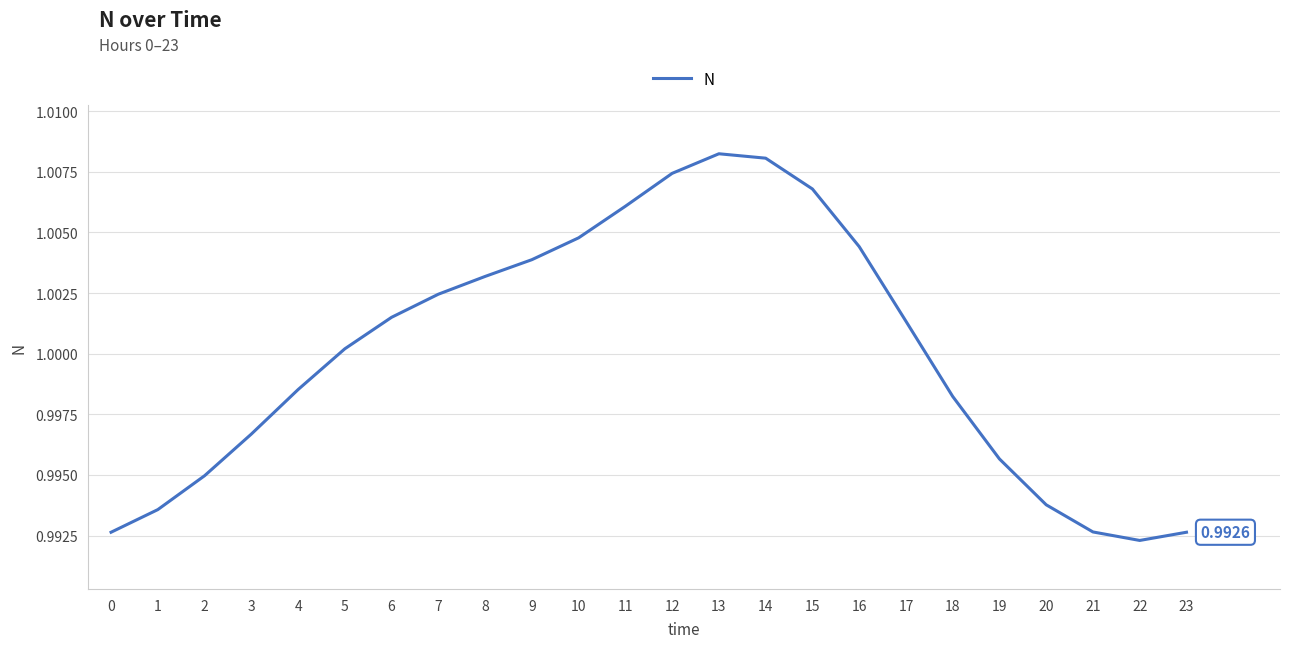

Count the number of categories in the chart.

24